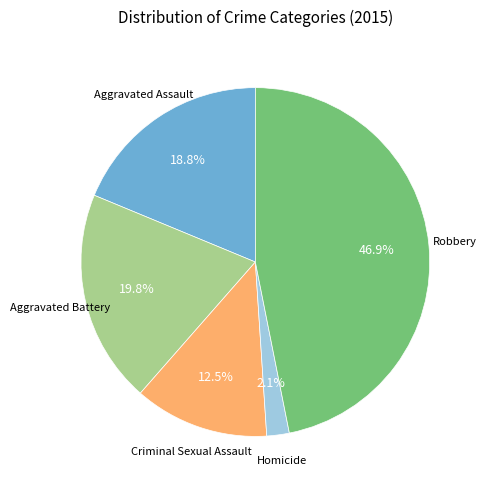

Is there any slice that represents more than half of the pie?

No